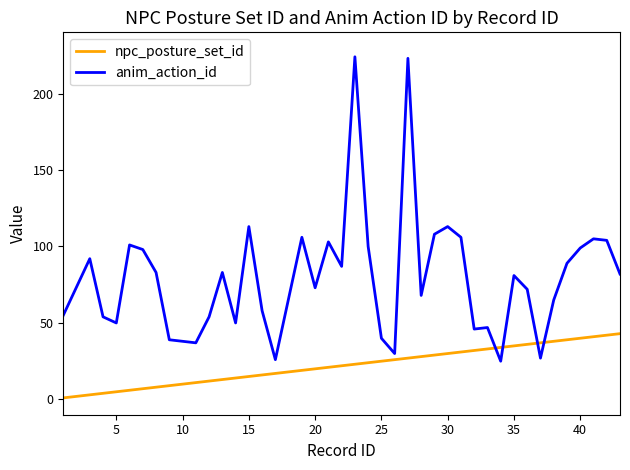

What is the minimum value for anim_action_id?

25